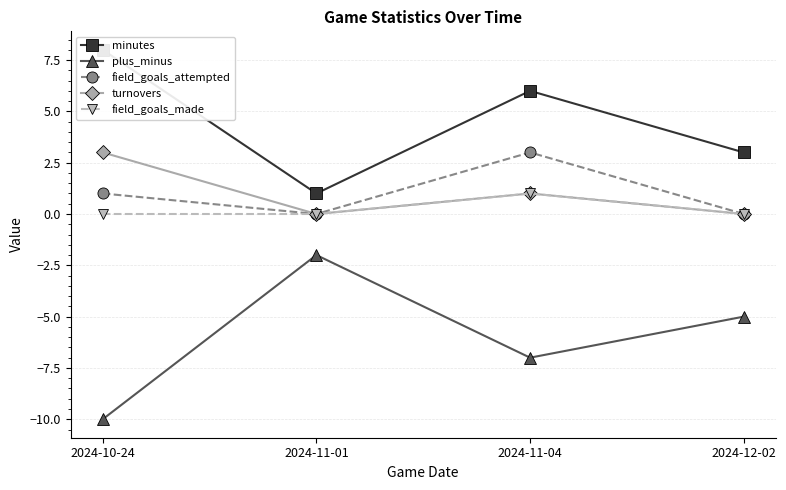

List the series in order of their peak value, lowest first.

plus_minus, field_goals_made, field_goals_attempted, turnovers, minutes